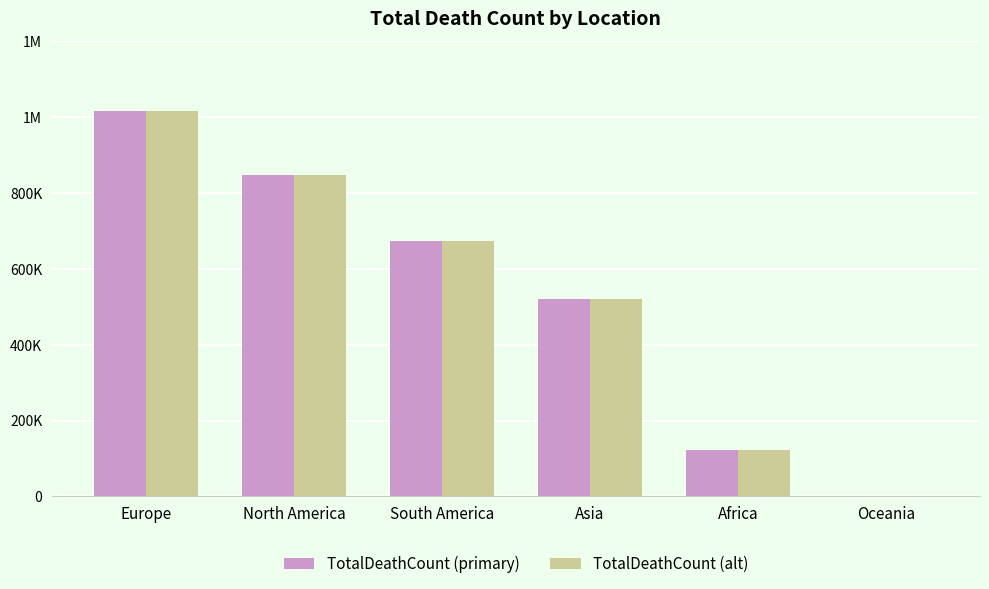

Is it true that TotalDeathCount equals 847942 at North America?

True